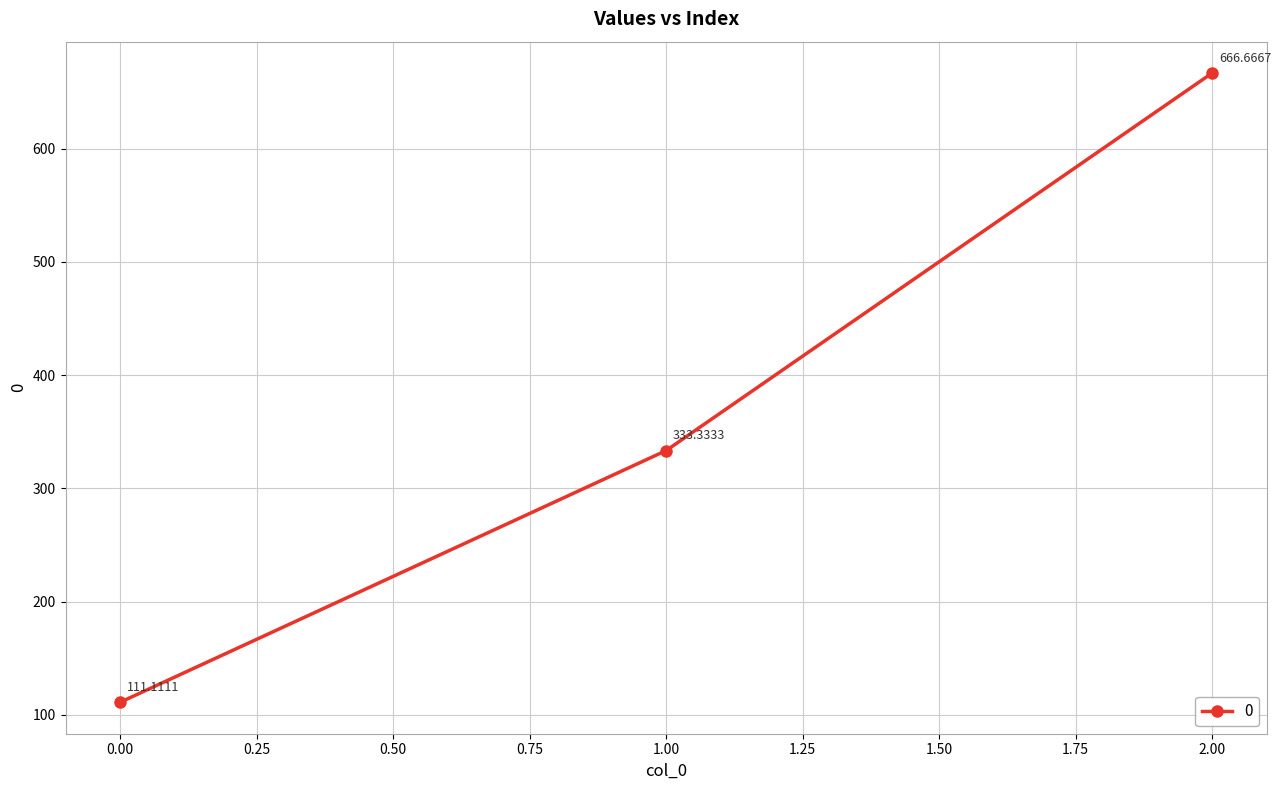

What is the ratio of the value at 2.00 to the value at 0.00?

6.0